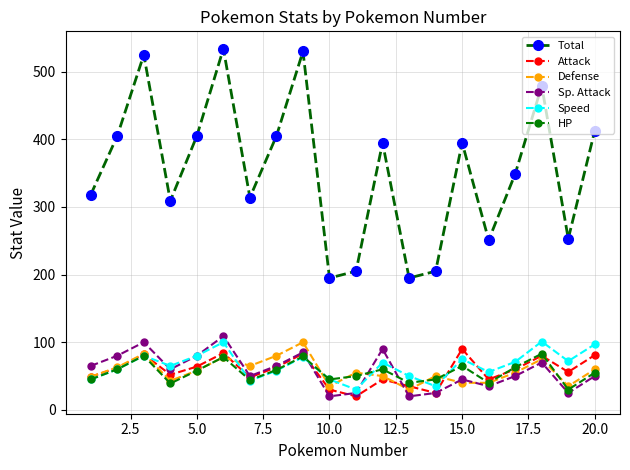

What is the maximum value shown in the chart?

534